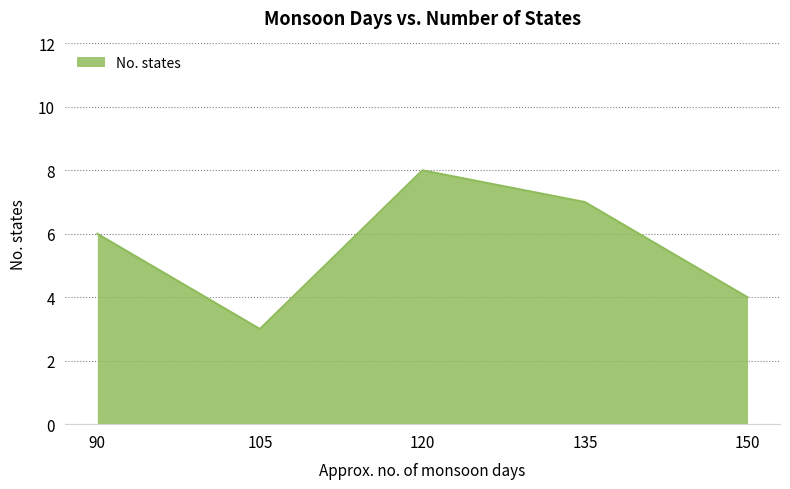

List the labels in order of value, largest first.

120, 135, 90, 150, 105